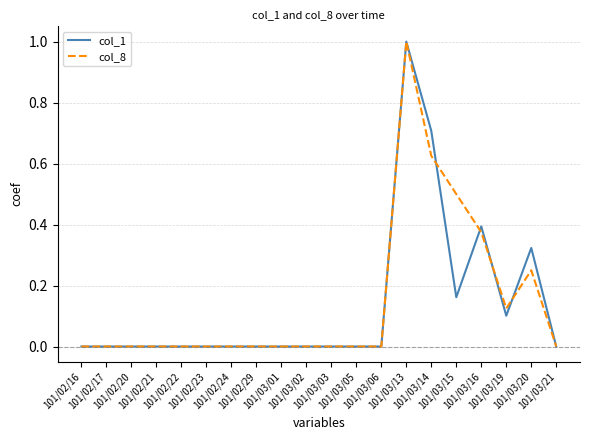

What is the maximum value shown in the chart?

1.0